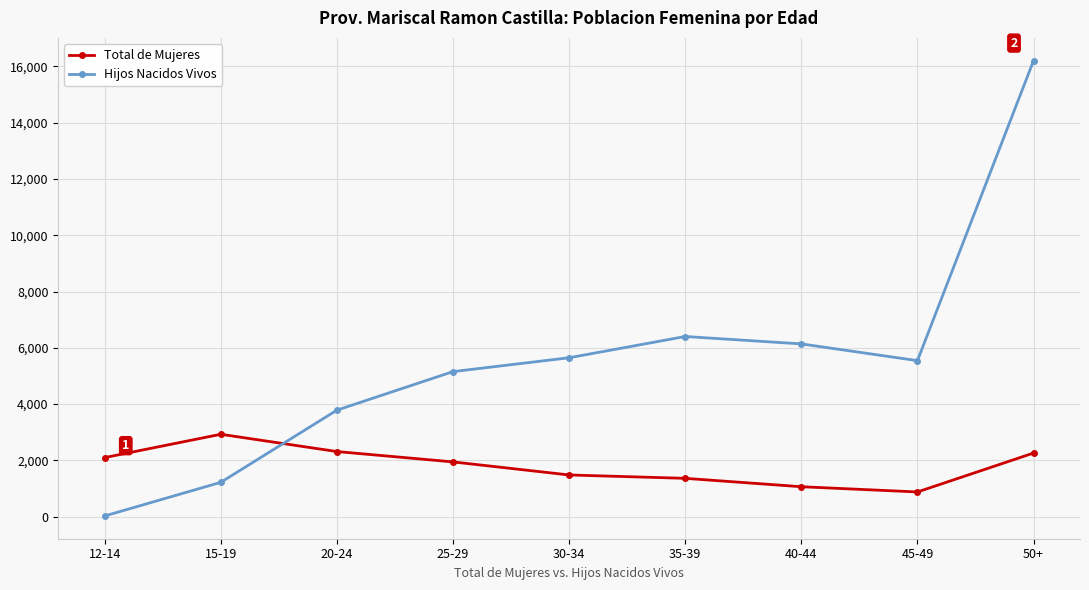

At which category does Total de Mujeres reach its first local peak?

15-19